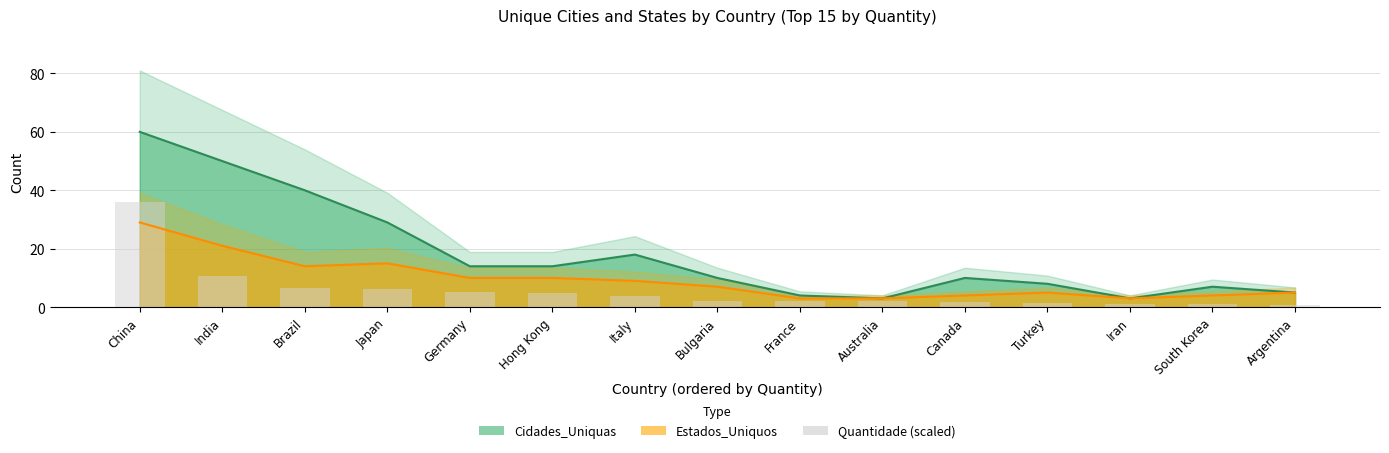

What is the smallest value displayed?

3